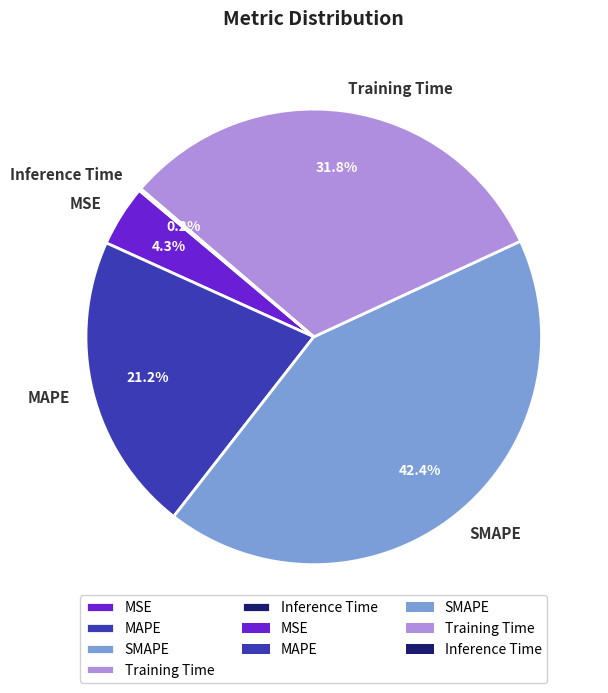

Which has a higher value, MAPE or Training Time?

Training Time